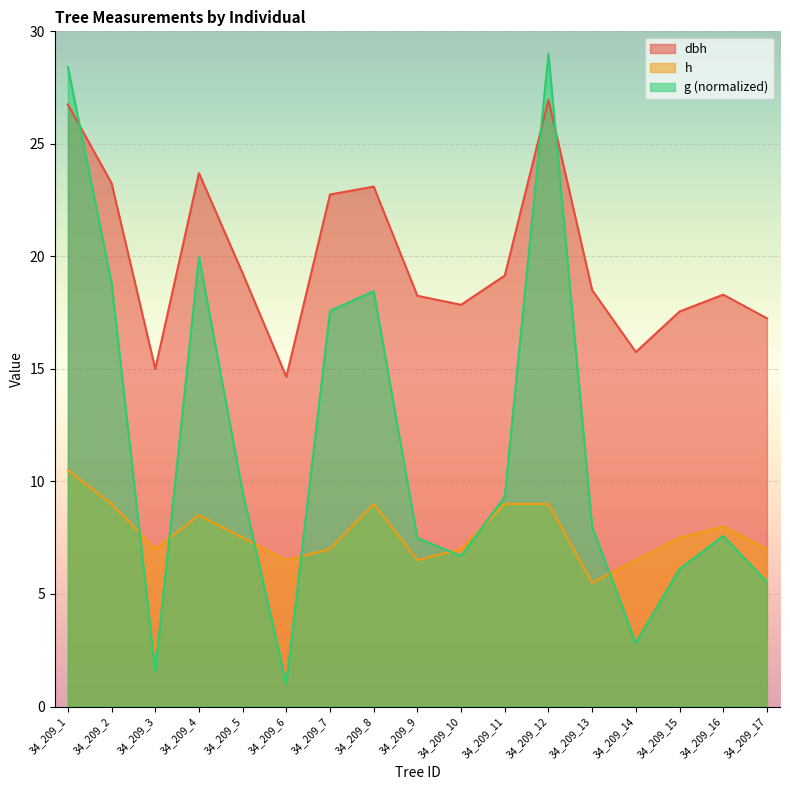

At which label is dbh closest to 20?

34_209_5